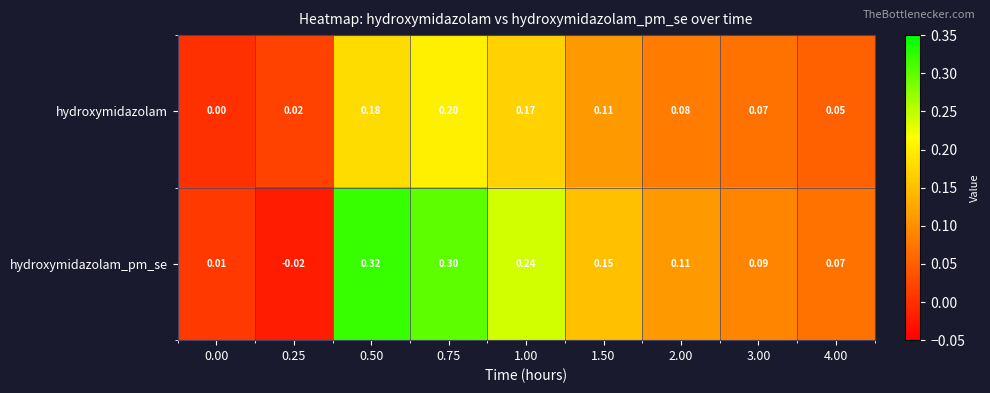

At how many categories does at least one series exceed 0?

9